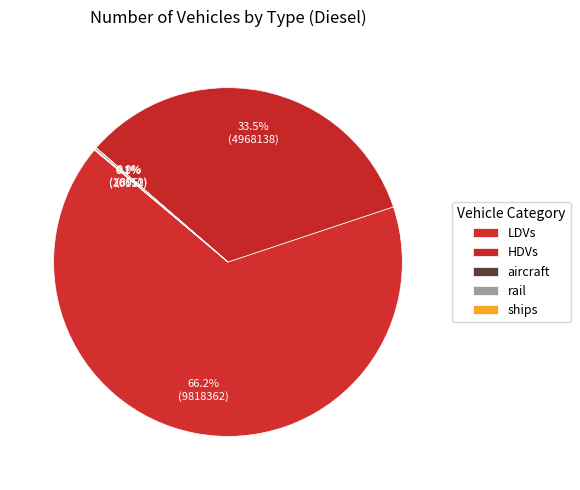

Is the sum of aircraft and rail greater than half?

No